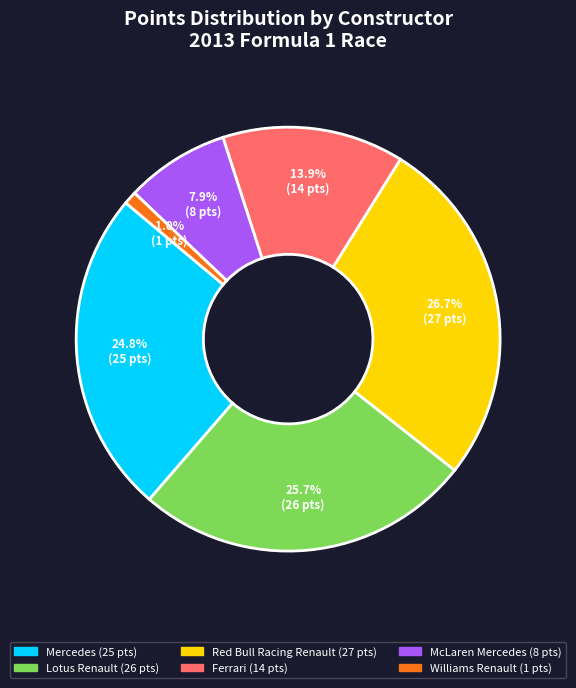

Is there a majority slice in this chart?

No